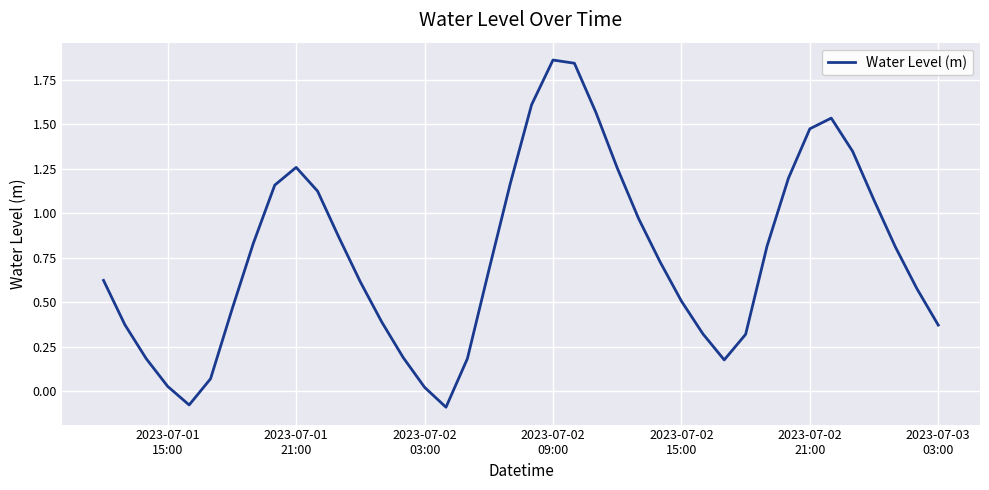

Is this an area chart (filled region under the line)?

No